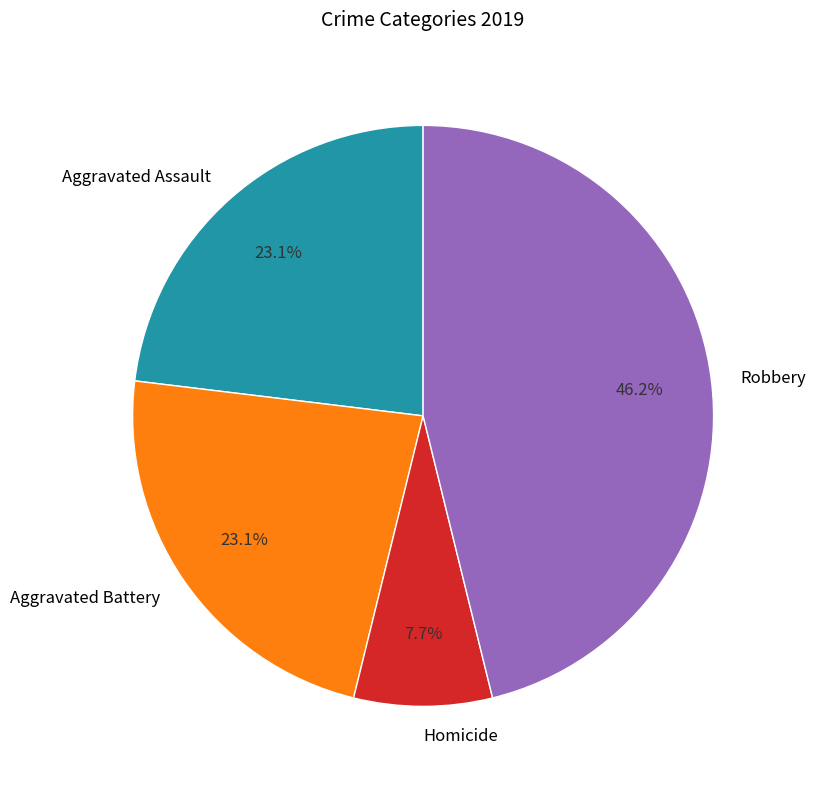

True or false: Robbery accounts for 38% of the total.

False